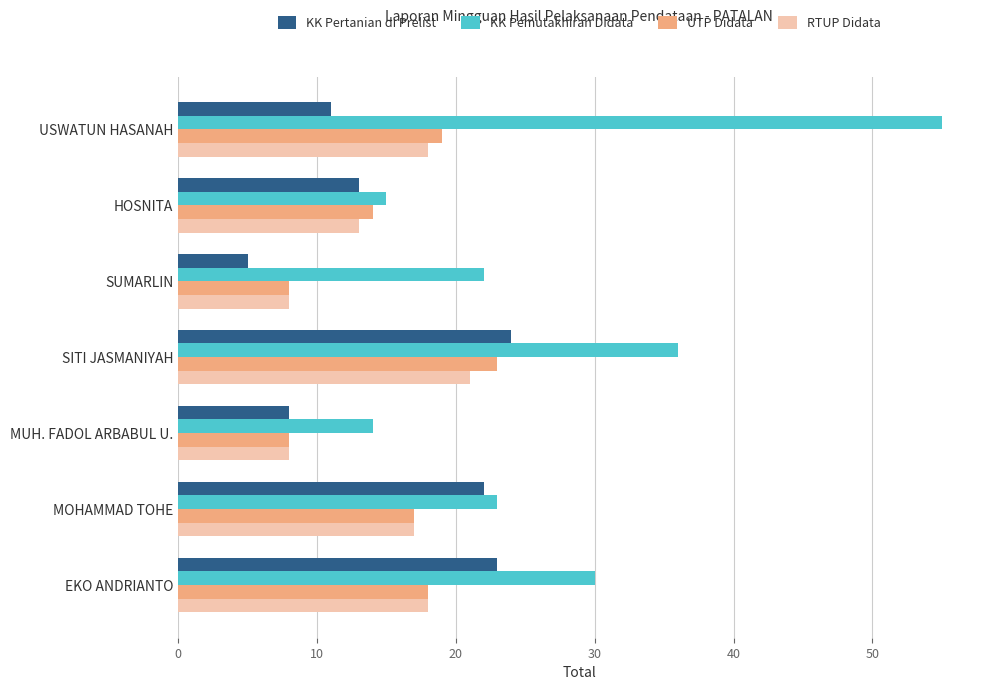

The RTUP Didata series shows 5 at MOHAMMAD TOHE. True or false?

False